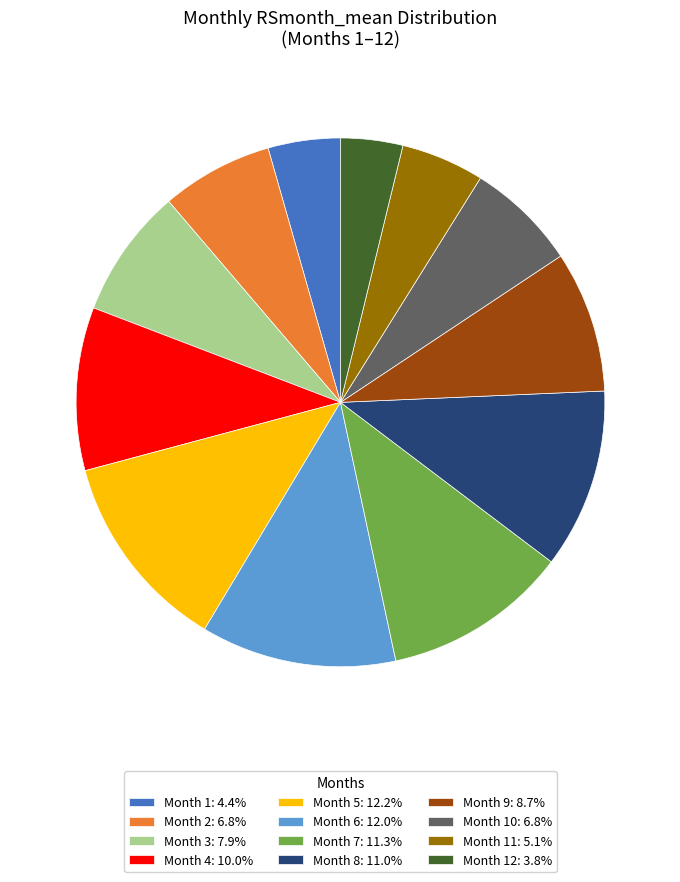

What is the ratio of the value at Month 8: 11.0% to the value at Month 12: 3.8%?

2.9